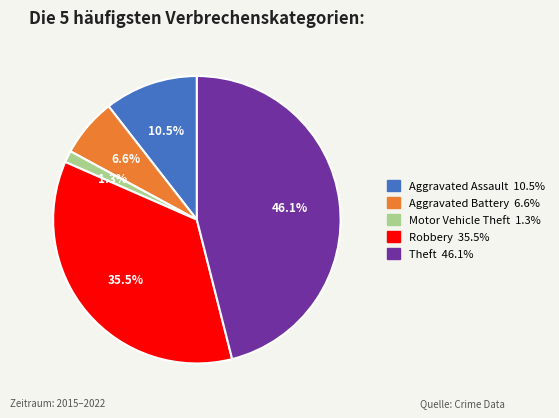

Approximately how many times larger is the value at Motor Vehicle Theft compared to Aggravated Battery?

0.2